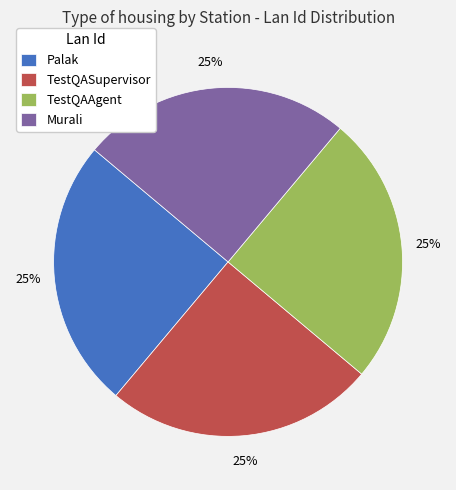

What percentage is the TestQAAgent slice, to the nearest percent?

25%